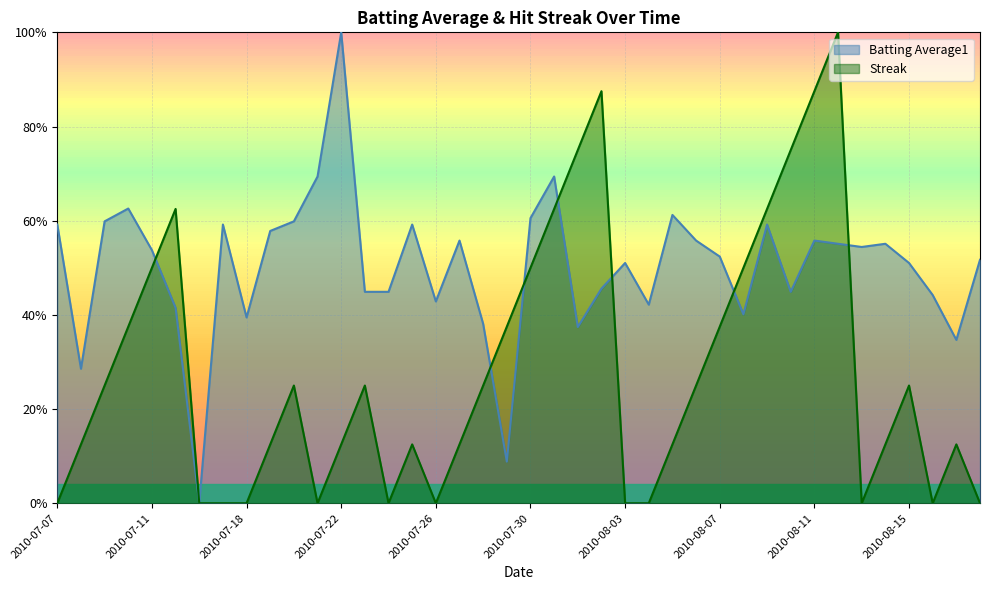

Does the chart have visible grid lines?

Yes